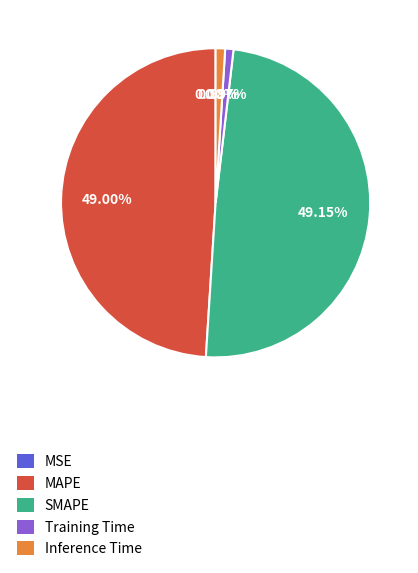

Which has a higher value, SMAPE or Inference Time?

SMAPE